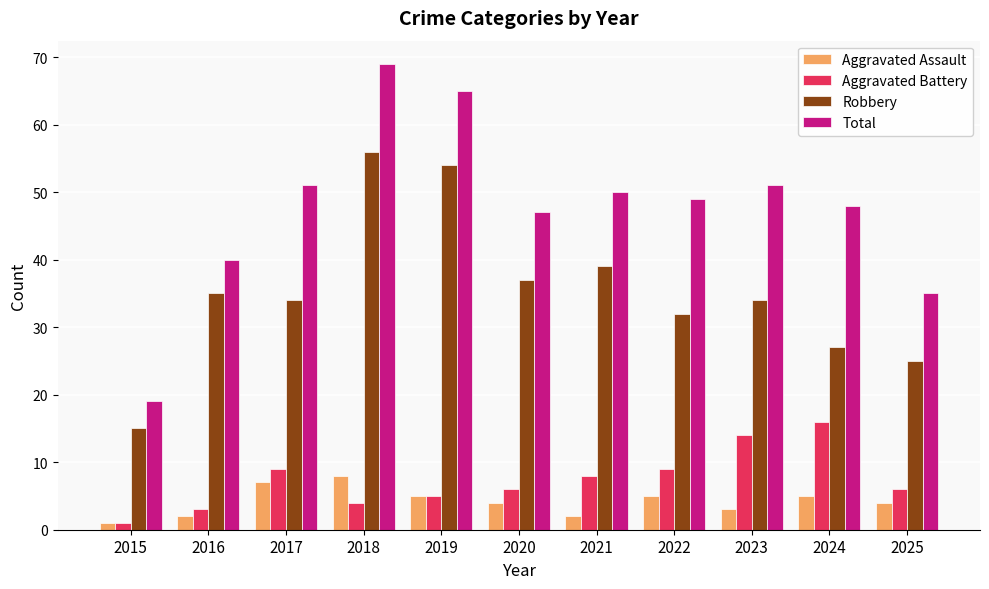

At which category does the chart reach its peak across all series?

2018